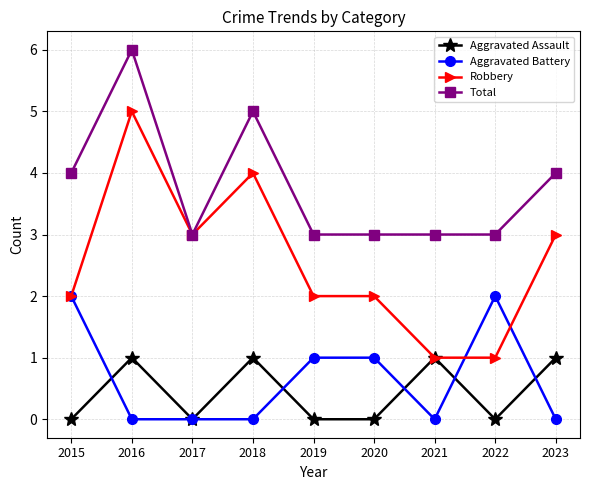

Which series has the widest spread of values?

Robbery